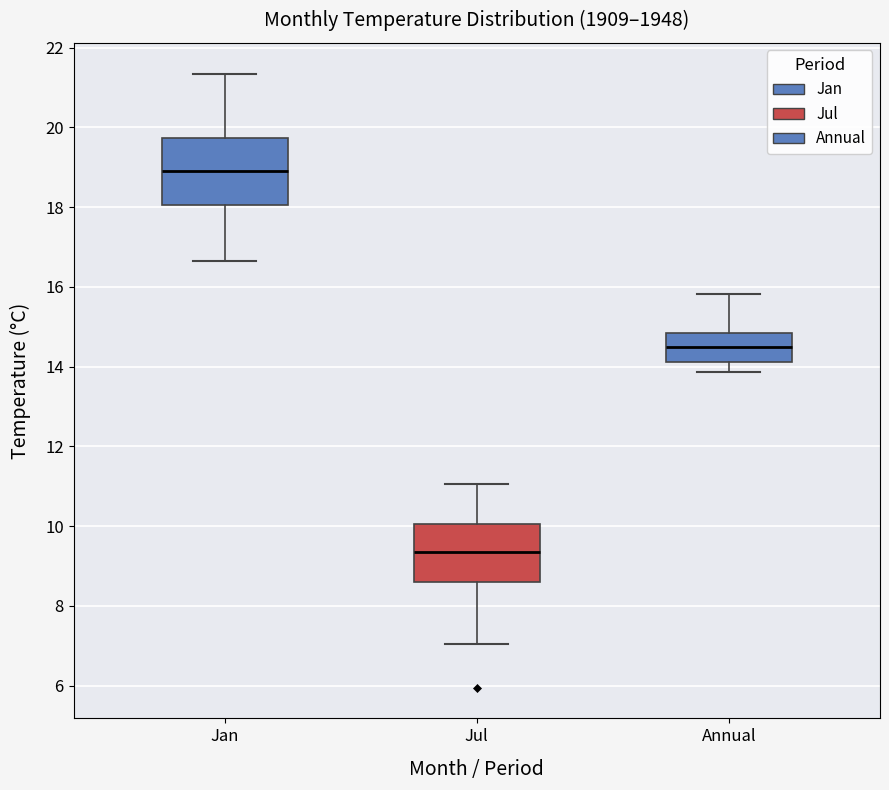

Which box is the tallest, from its lower edge to its upper edge?

Jan